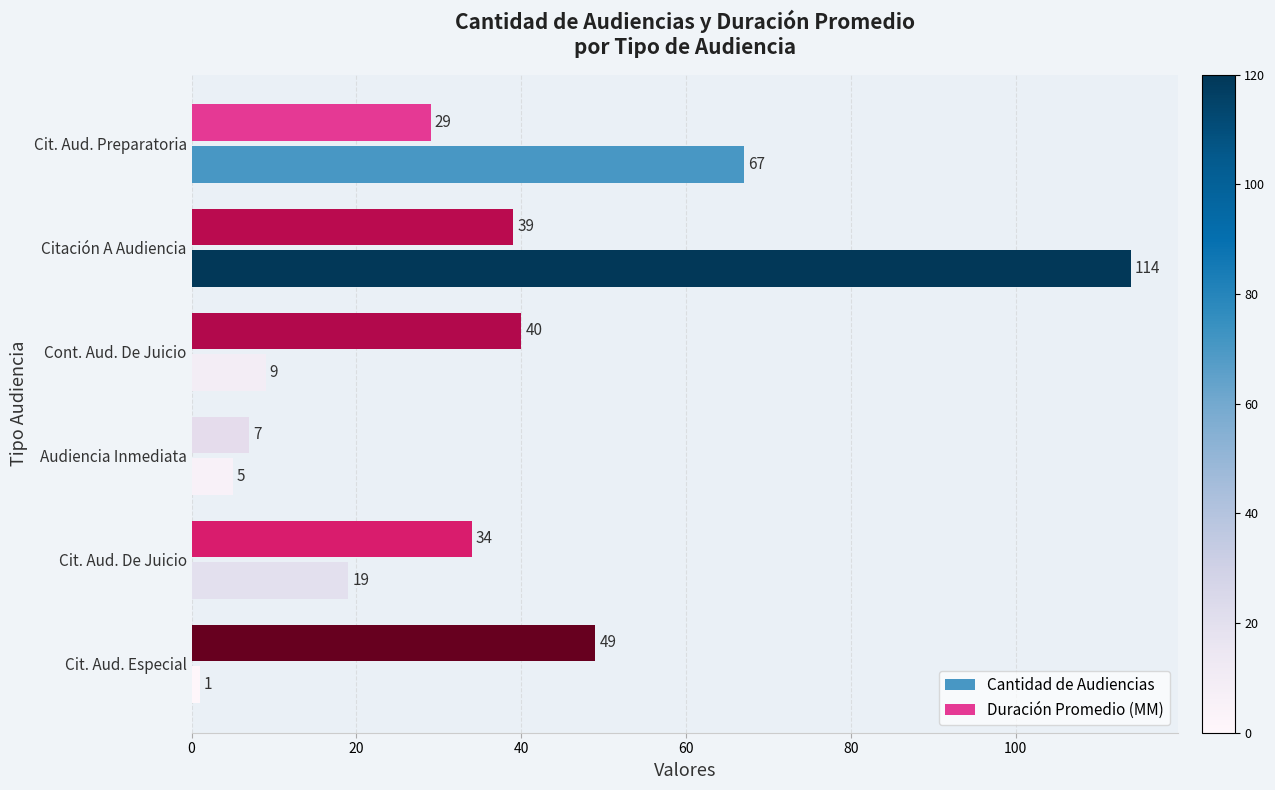

Rank the categories by Cantidad de Audiencias value from highest to lowest.

Citación A Audiencia, Cit. Aud. Preparatoria, Cit. Aud. De Juicio, Cont. Aud. De Juicio, Audiencia Inmediata, Cit. Aud. Especial